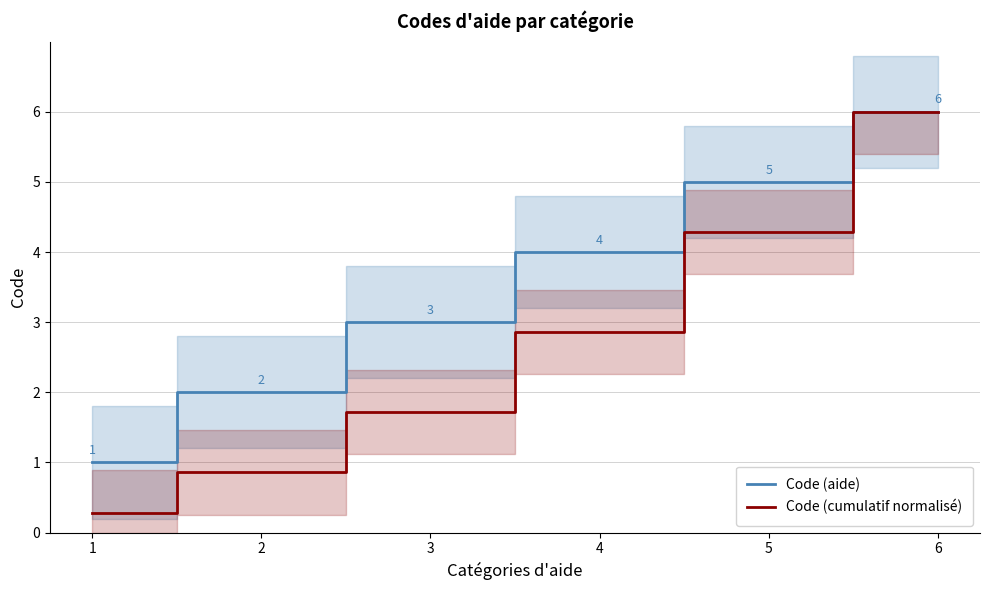

Reading left to right, extract all data points from this chart.

Code (aide): 1.0	2.0	3.0	4.0	5.0	6.0
Code (cumulatif normalisé): 0.3	0.9	1.7	2.9	4.3	6.0